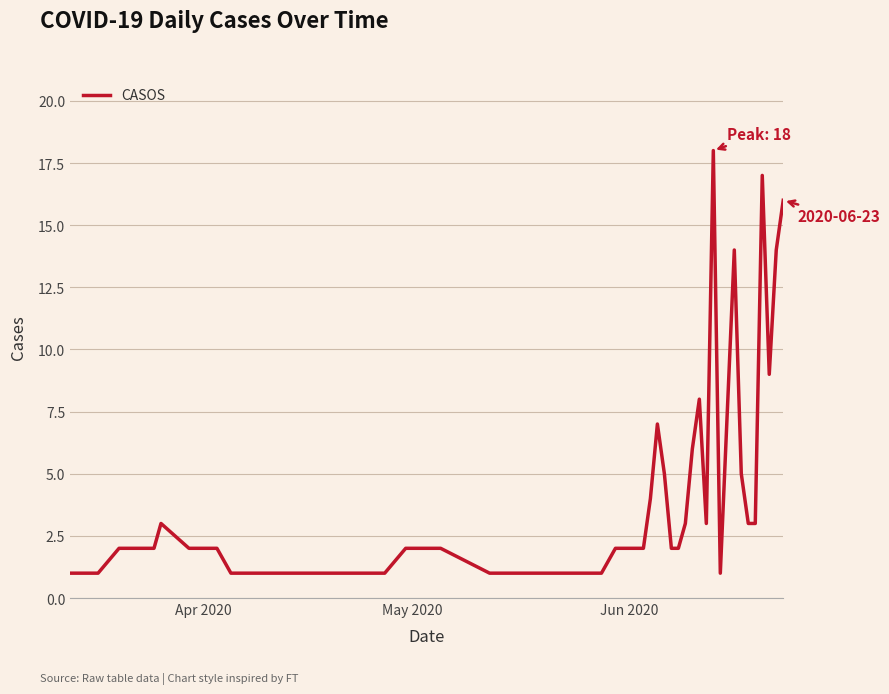

What is the greatest value displayed?

18